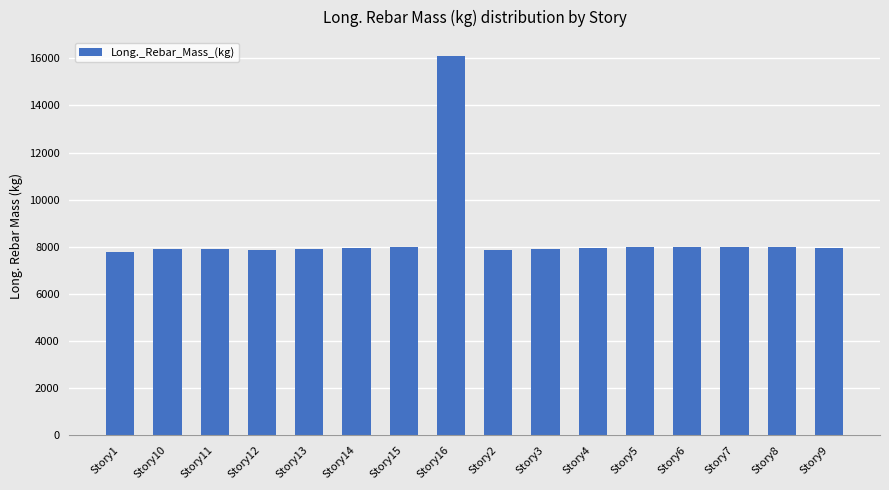

What is the ratio of the value at Story5 to the value at Story9?

1.0